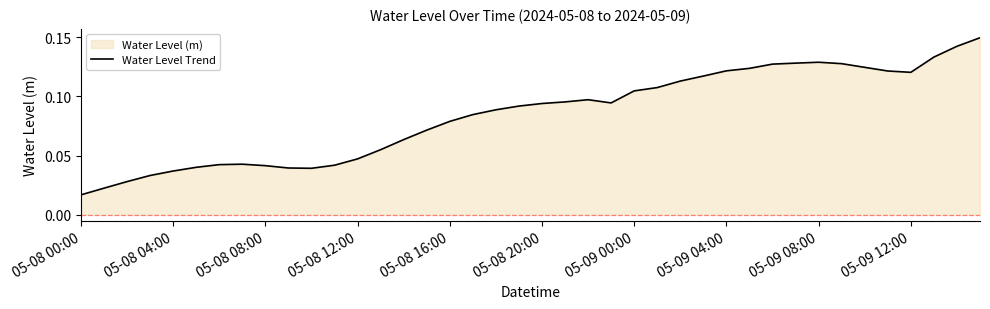

What is the difference between the second highest and second lowest values?

0.1